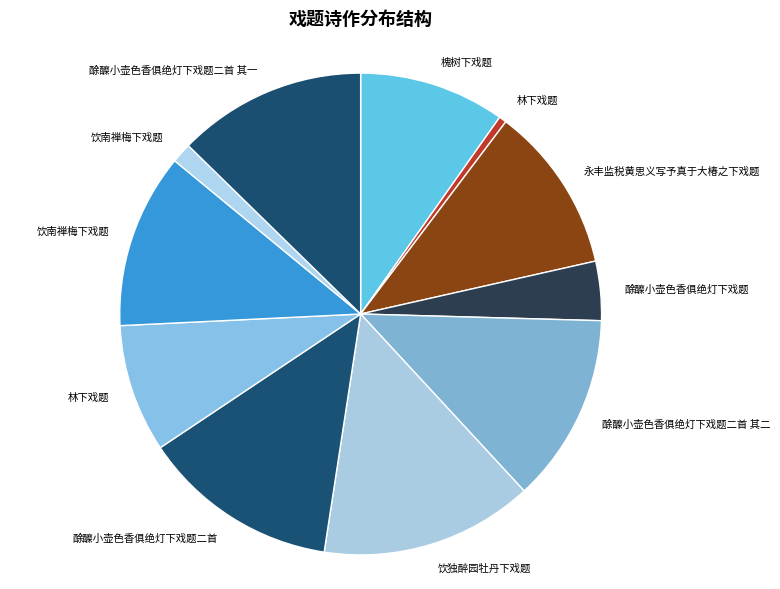

How many segments does this pie chart have?

11